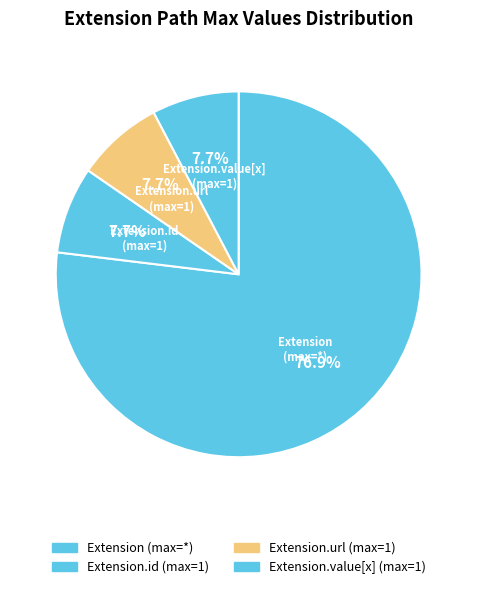

Combined, what portion of the pie is Extension.value[x] (max=1) and Extension (max=*)?

84.6%